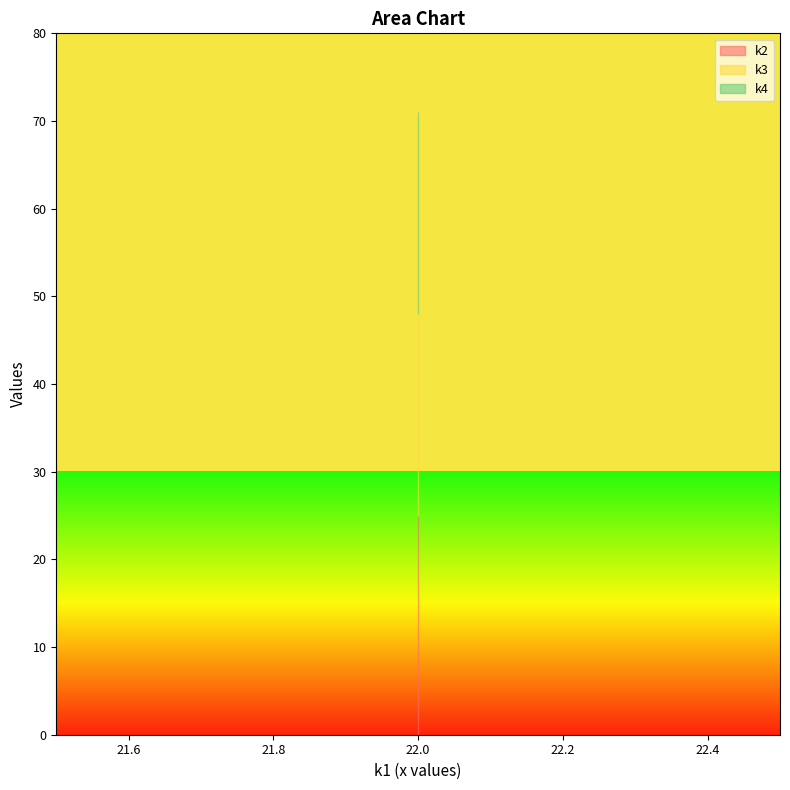

What is the total value across all series at t3?

71